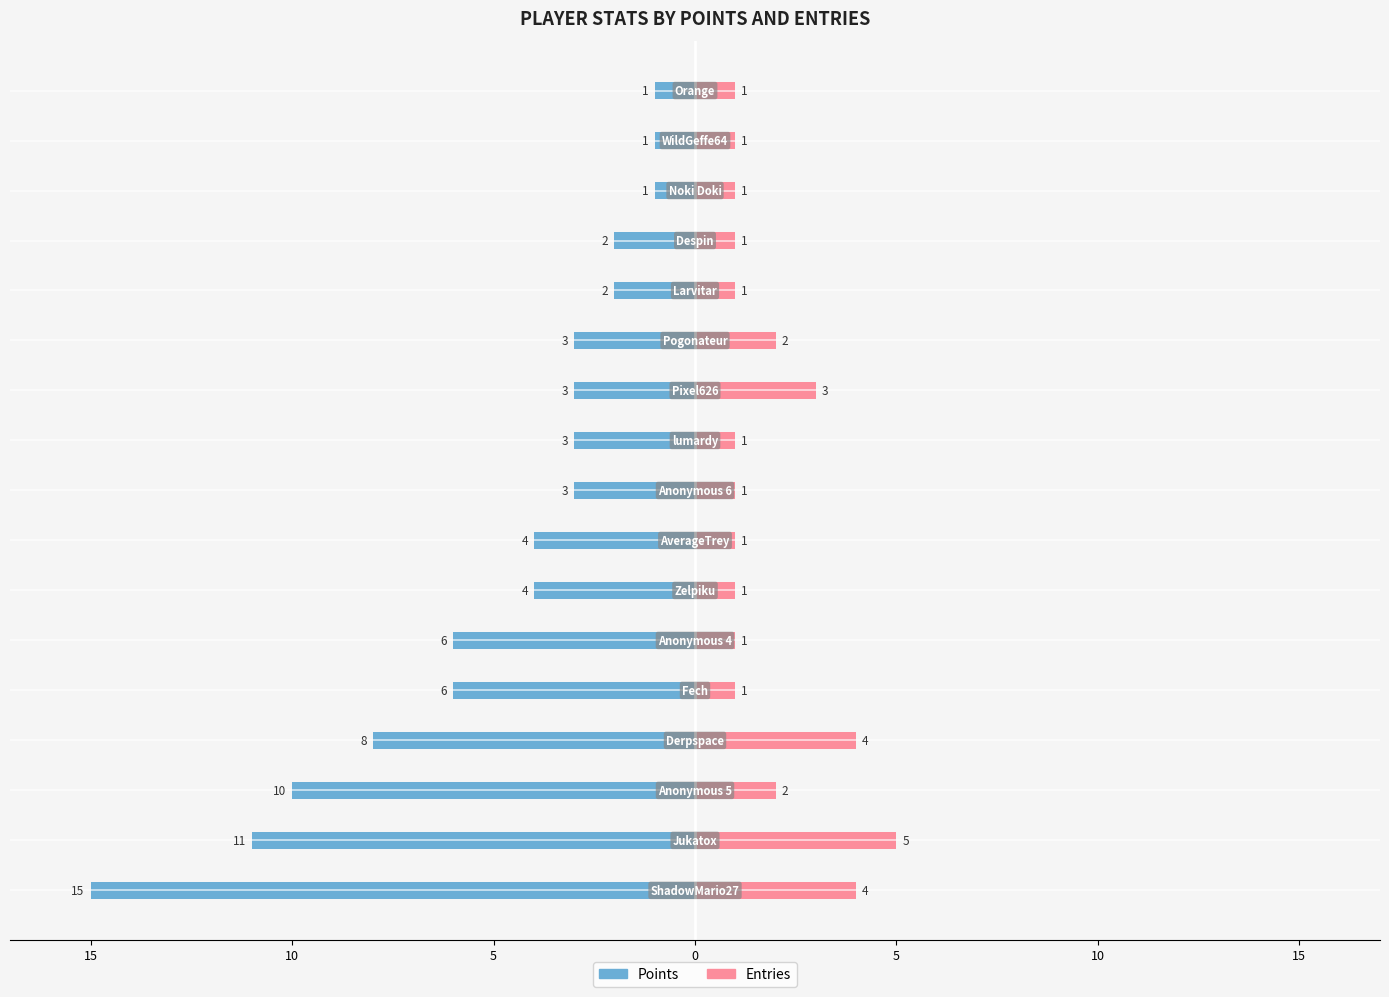

What is the spread (max minus min) of values at 5?

12